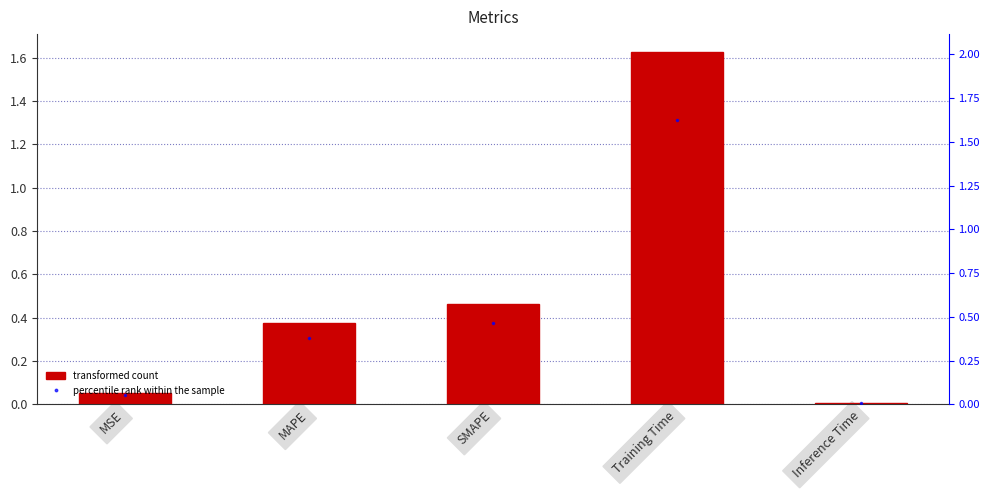

Between MAPE and SMAPE, which is larger?

SMAPE